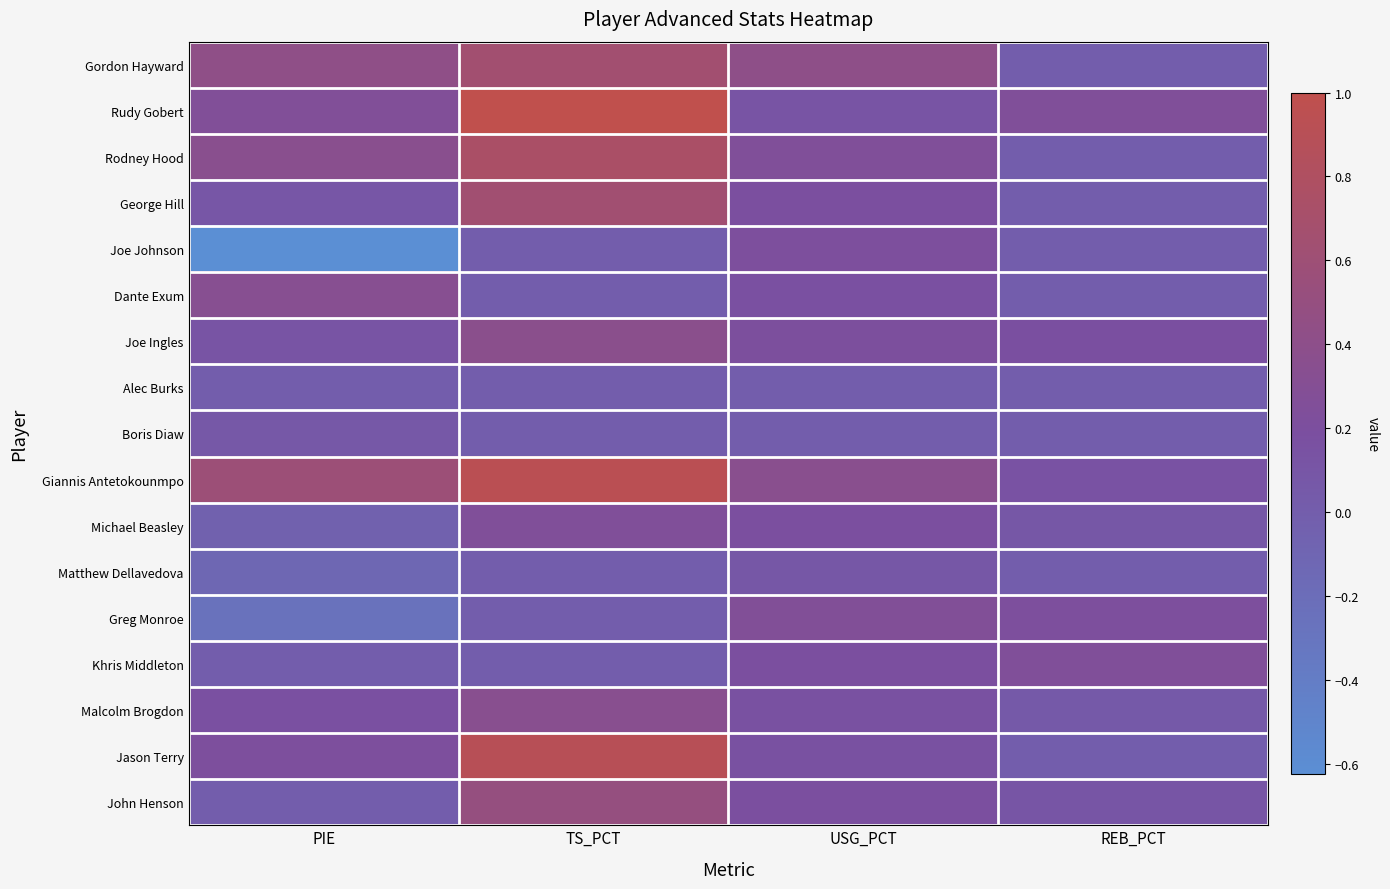

Rank the series by their maximum value, from lowest to highest.

Alec Burks, Boris Diaw, Matthew Dellavedova, Joe Johnson, Michael Beasley, Khris Middleton, Greg Monroe, Dante Exum, Malcolm Brogdon, Joe Ingles, John Henson, George Hill, Gordon Hayward, Rodney Hood, Jason Terry, Giannis Antetokounmpo, Rudy Gobert